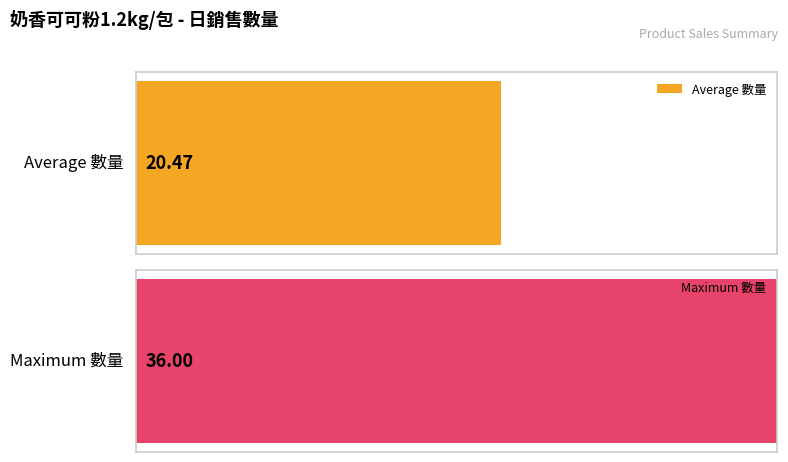

The chart shows a value of 14 at 20200818. True or false?

False